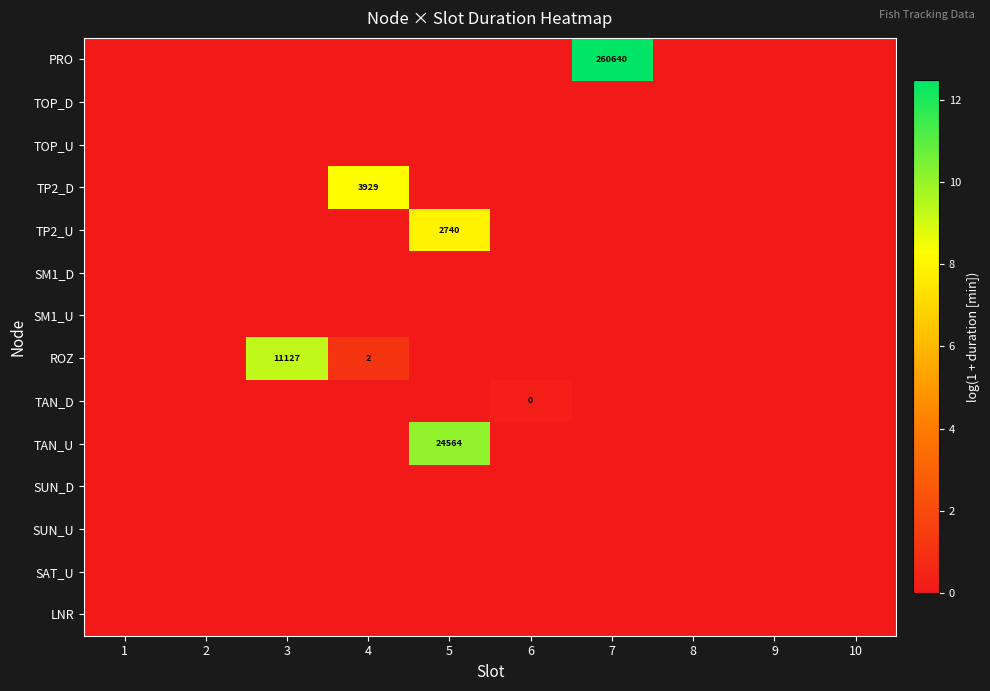

At how many categories does at least one series exceed 7?

4